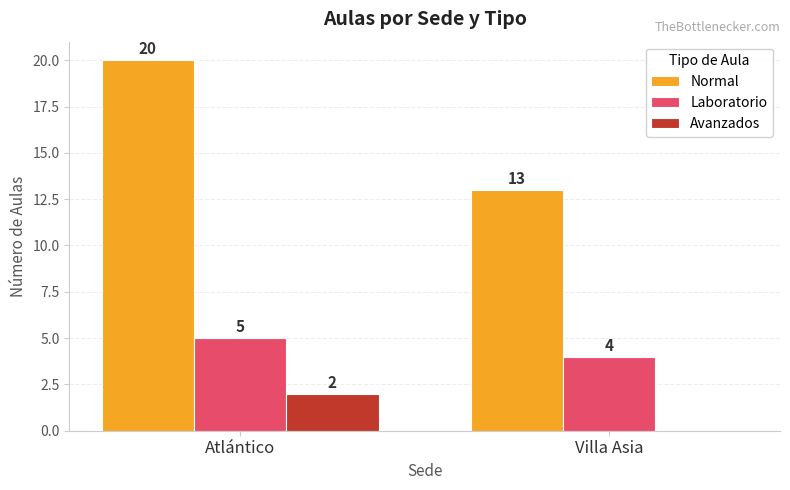

What is the spread (max minus min) of values at Villa Asia?

13